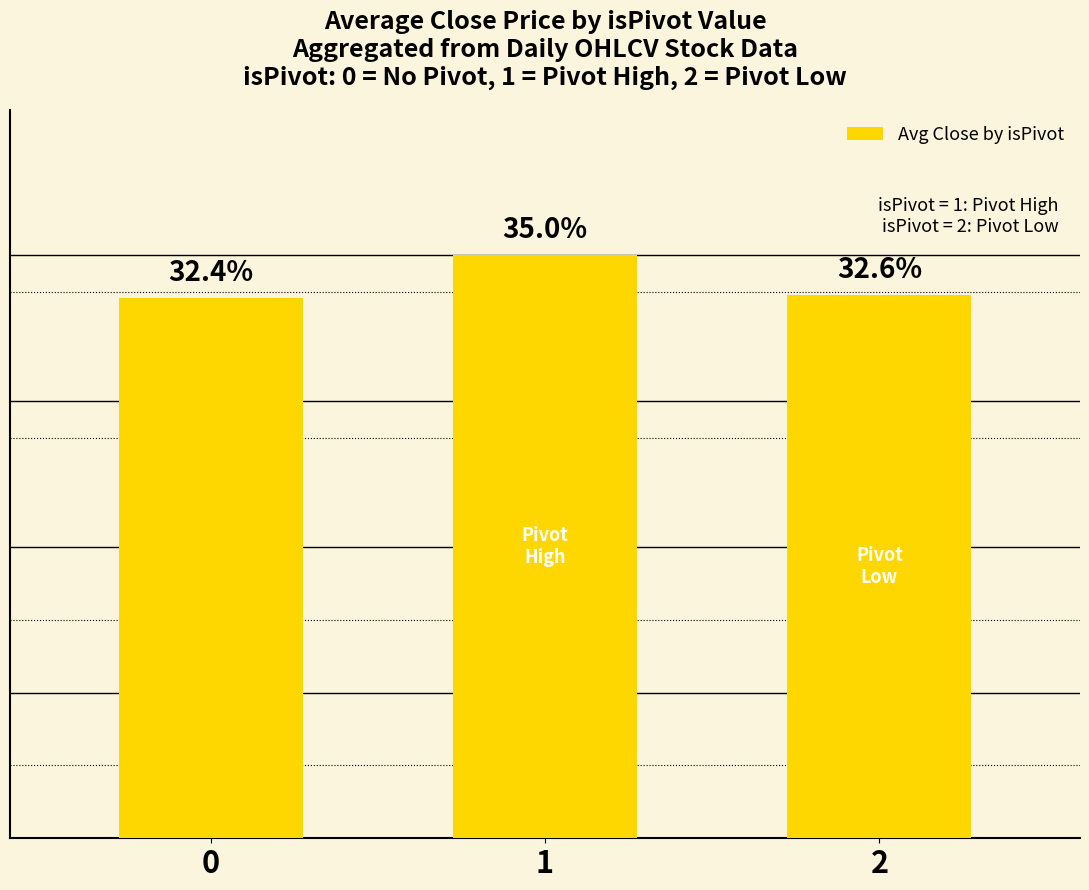

Are the bars horizontal?

No